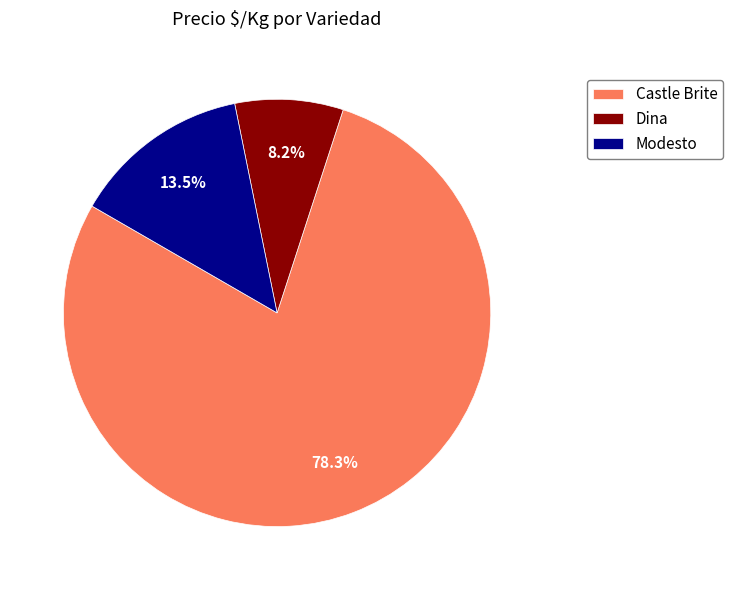

Which slice is the smallest?

Dina